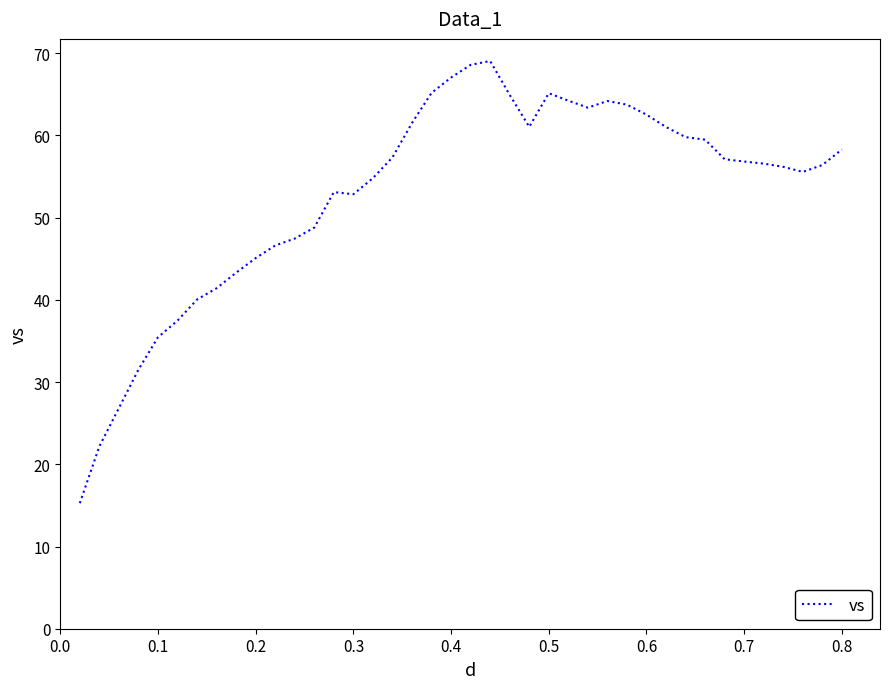

What is the sum of all values?

2117.6